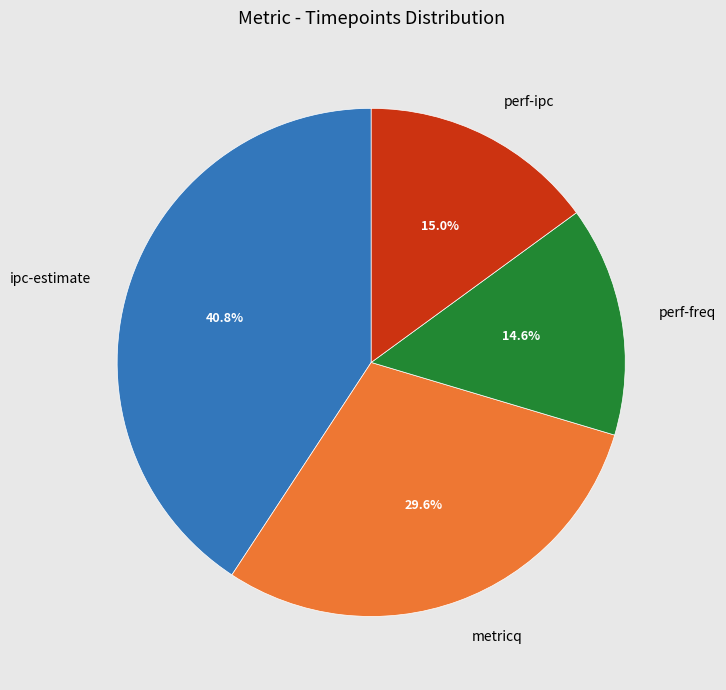

Between metricq and ipc-estimate, which is larger?

ipc-estimate